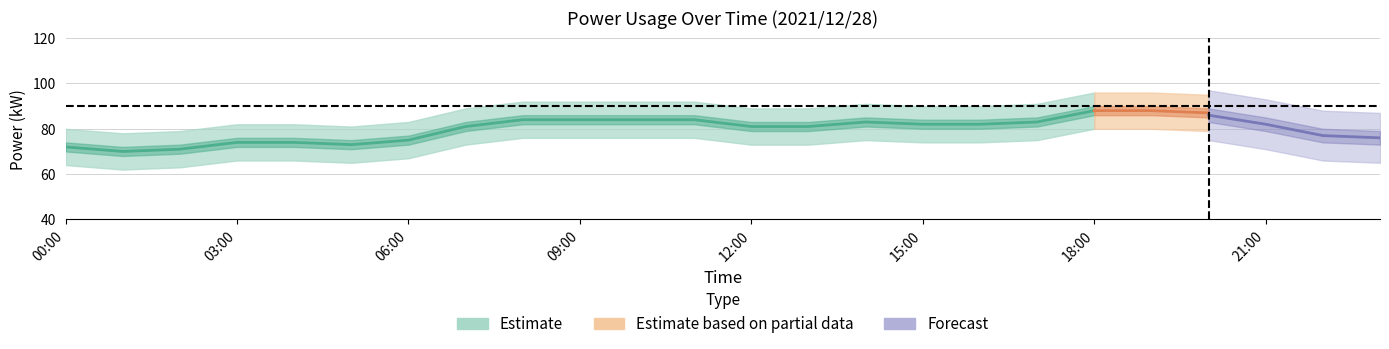

Which label corresponds to the smallest value in the chart?

01:00